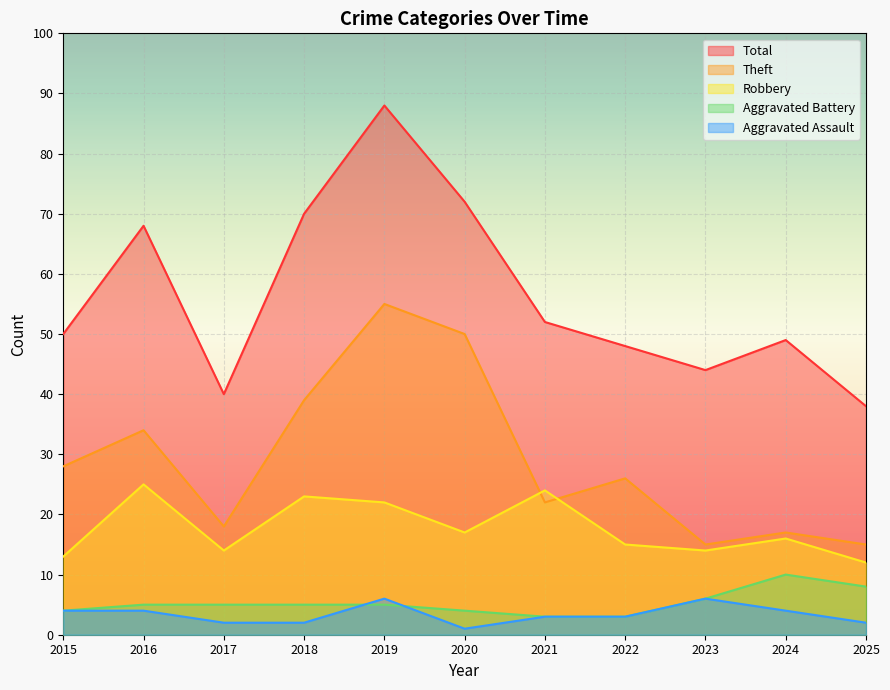

Rank the series at 2015 from highest to lowest value.

Total, Theft, Robbery, Aggravated Assault, Aggravated Battery